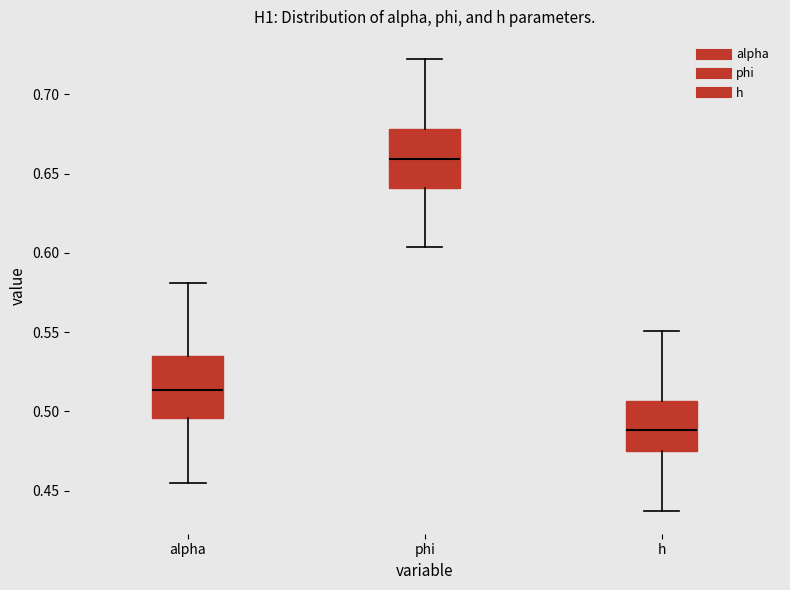

Where does the lower whisker of the box for alpha end on the y-axis? The values are not printed on the chart, so give them approximately, as read against the axis.

0.455